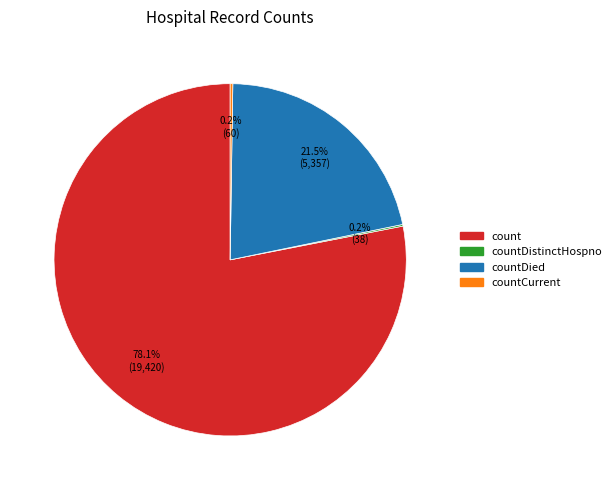

Does any single category account for the majority?

Yes